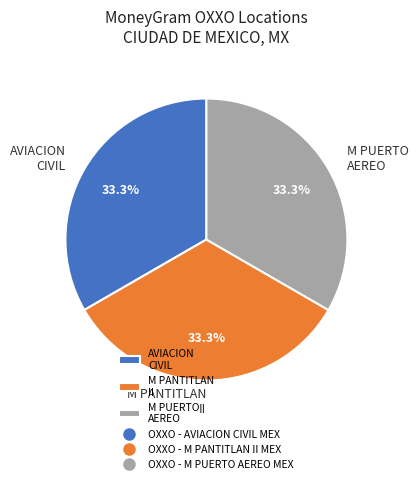

What portion of the pie excludes M PUERTO AEREO?

66.7%